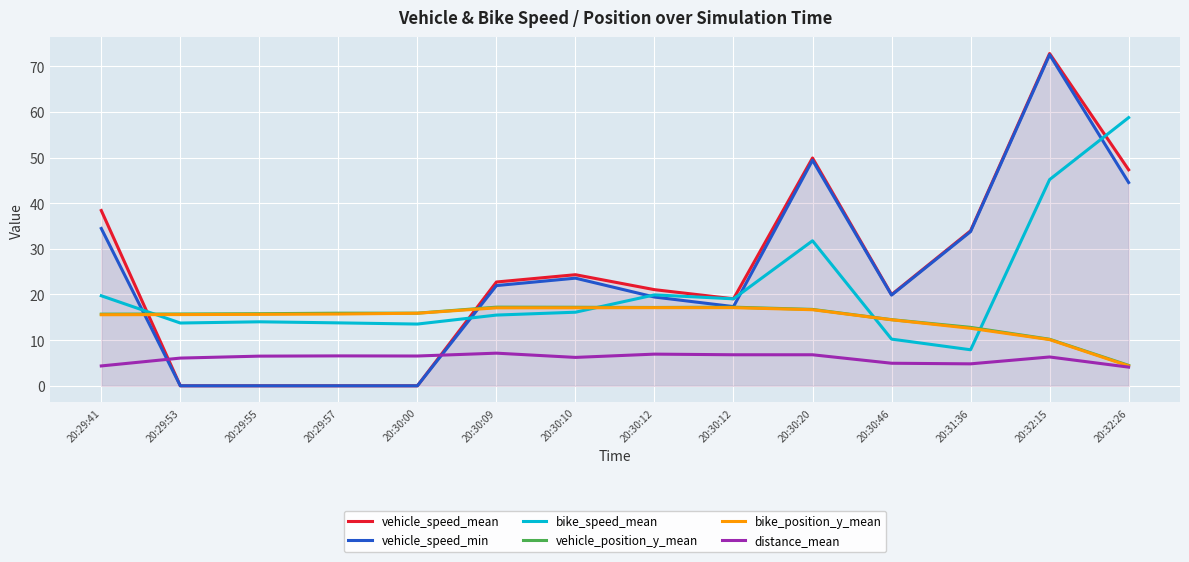

At which category is the sum across all series the highest?

20:32:15